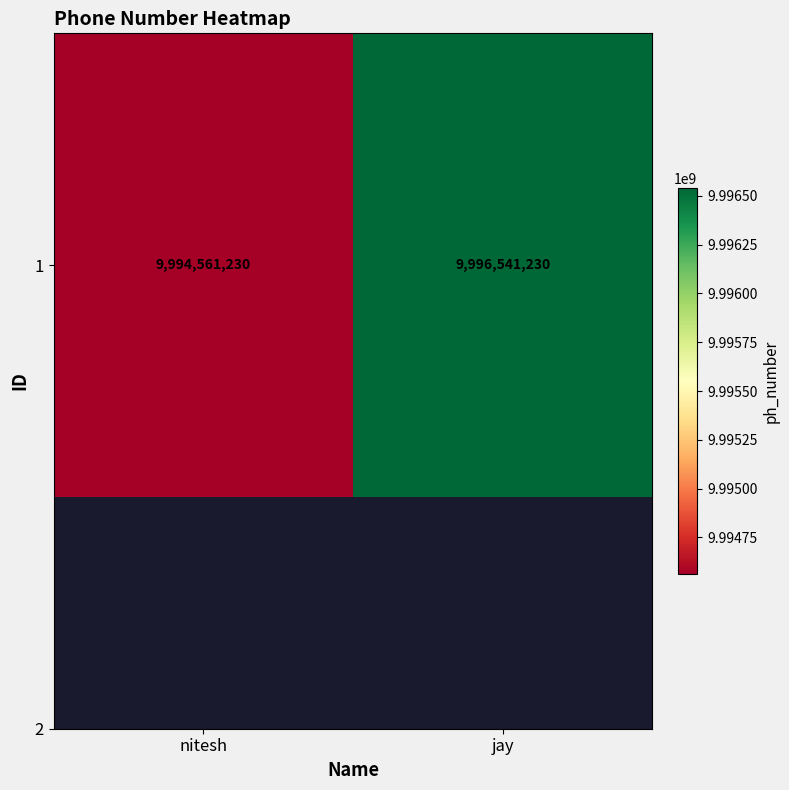

Which has a higher value, nitesh or jay?

jay